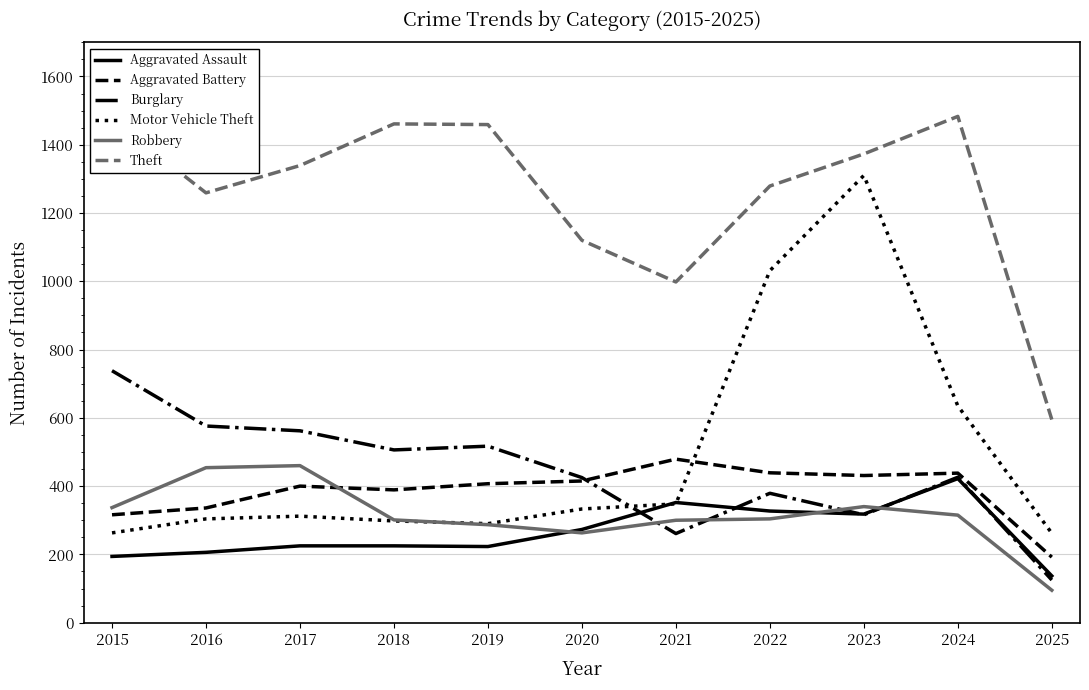

What is the spread (max minus min) of values at 2024?

1168